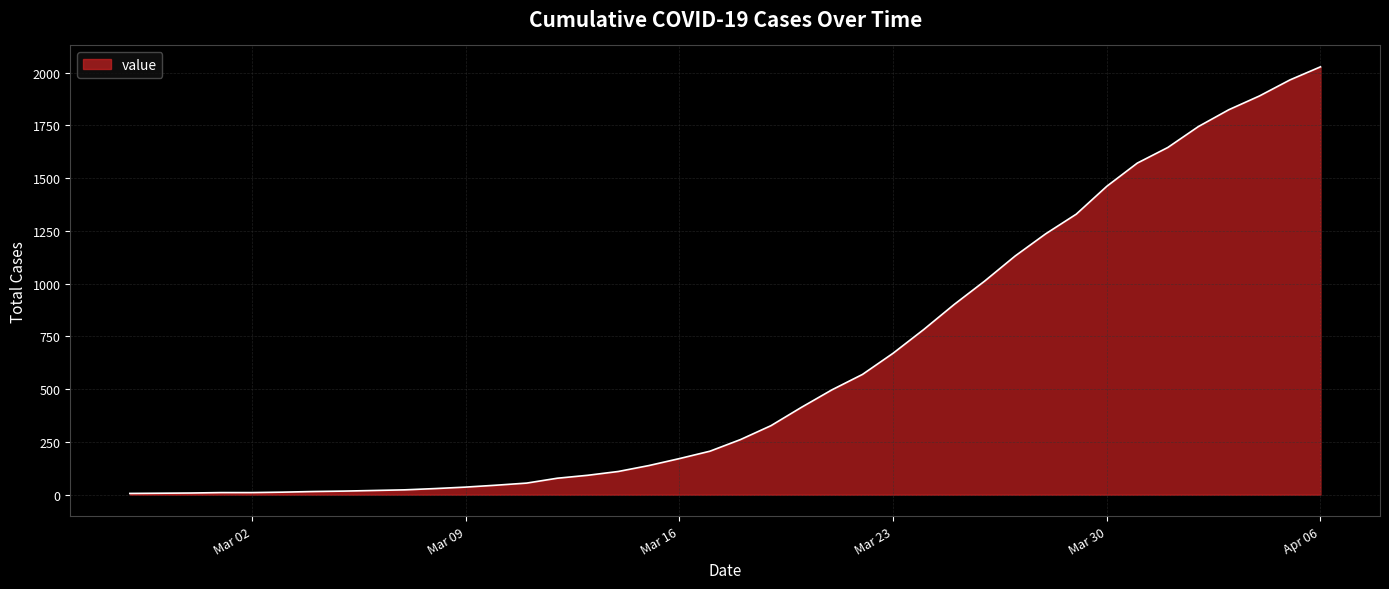

What is the difference between the maximum and minimum values?

2021